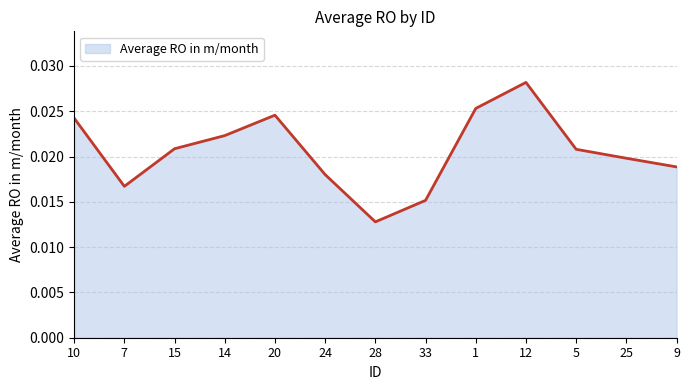

At which label is the value closest to 0?

28